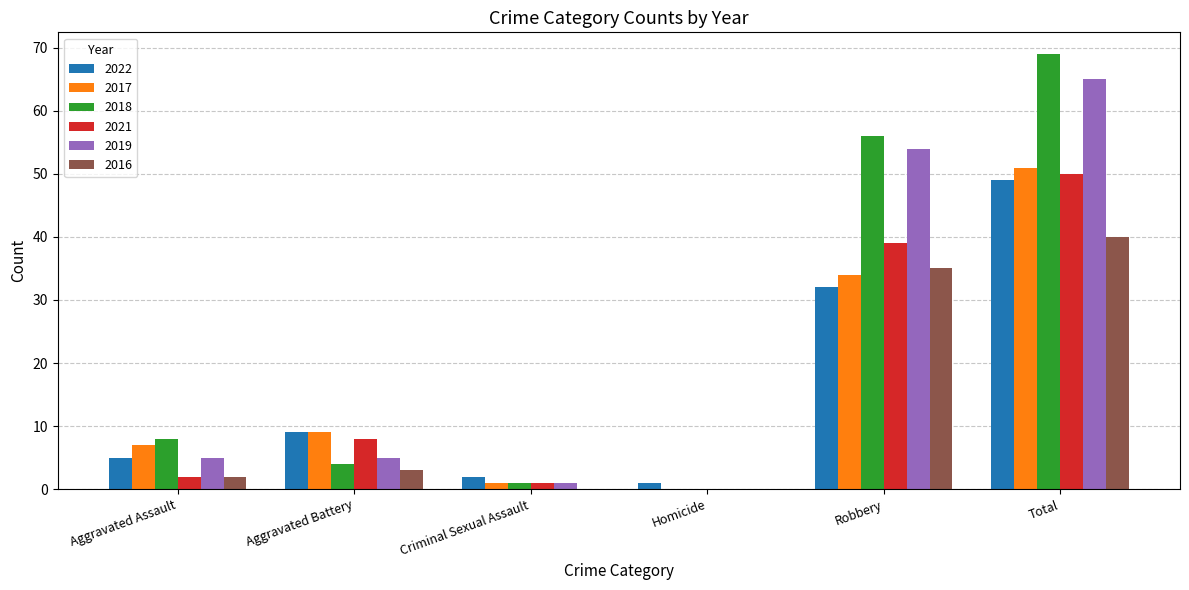

What is the highest value of the 2019 series?

65